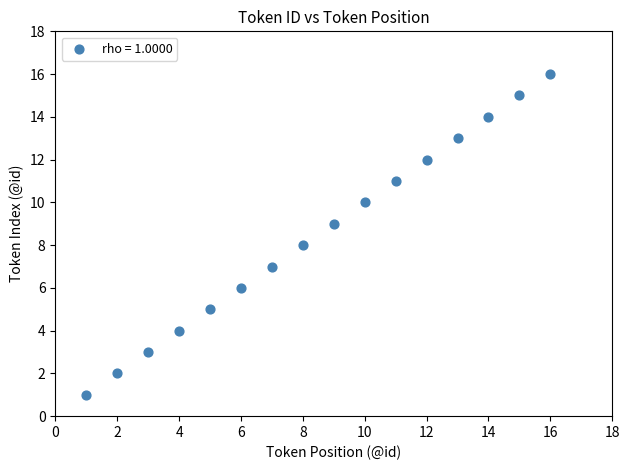

What is the range of X values (max minus min)?

15